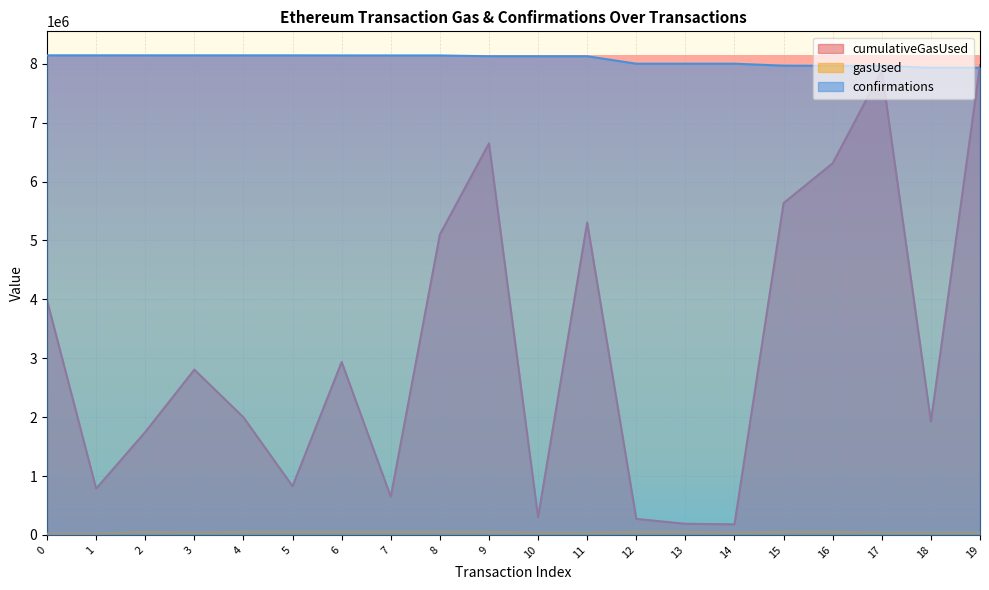

The value of confirmations at 0 is 11649843. True or false?

False